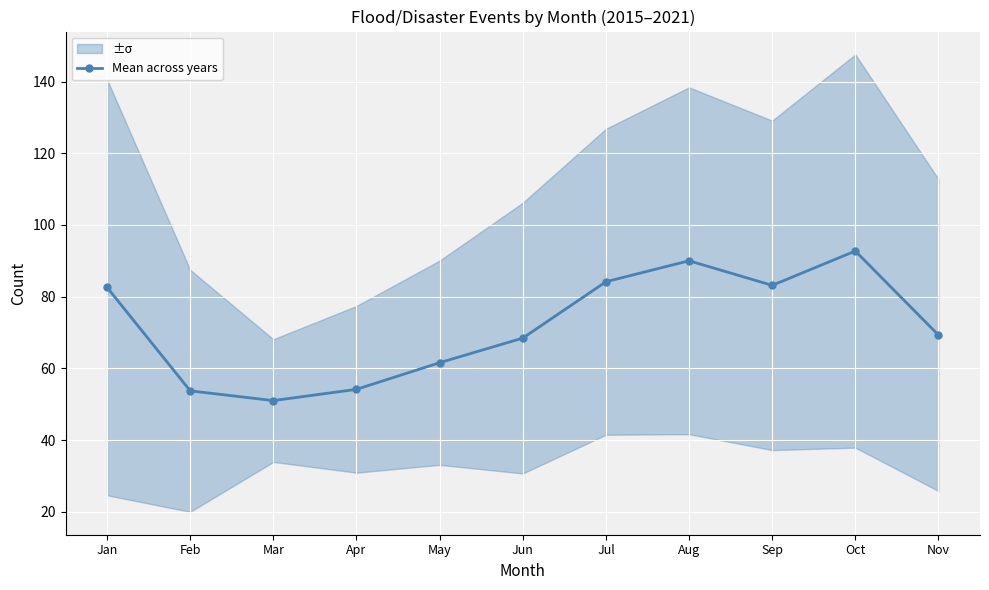

Where is the first local minimum?

Mar